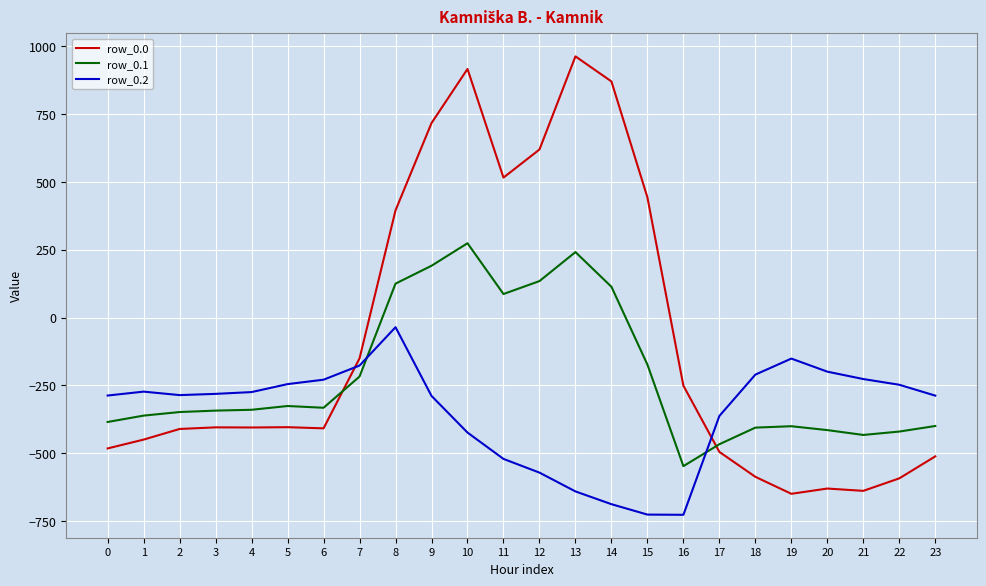

The value of row_0.1 at 4 is -155.5. True or false?

False